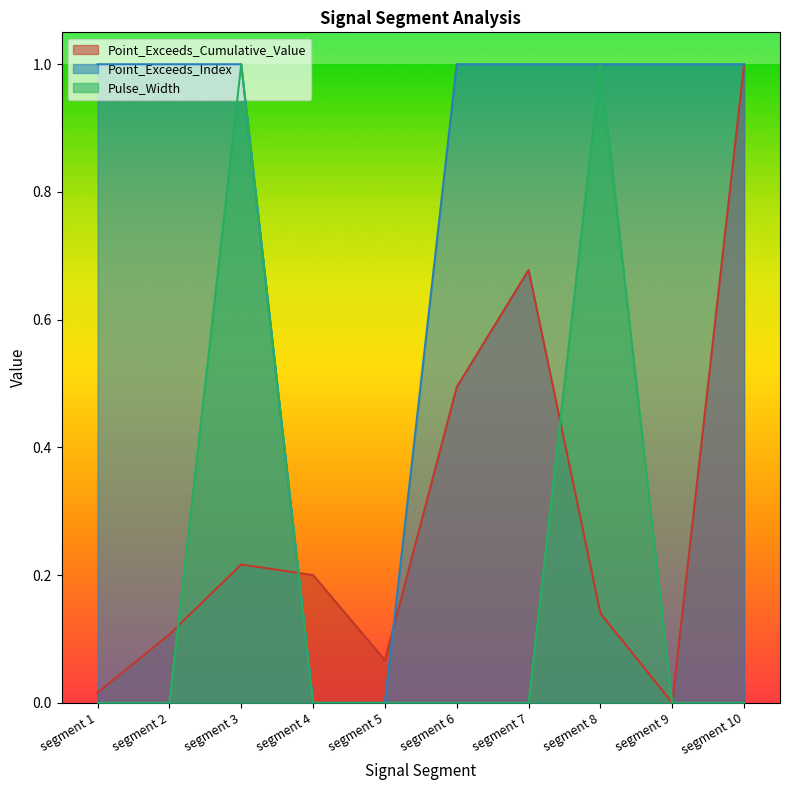

True or false: Point_Exceeds_Cumulative_Value has more than 2 points higher than both neighbors.

False